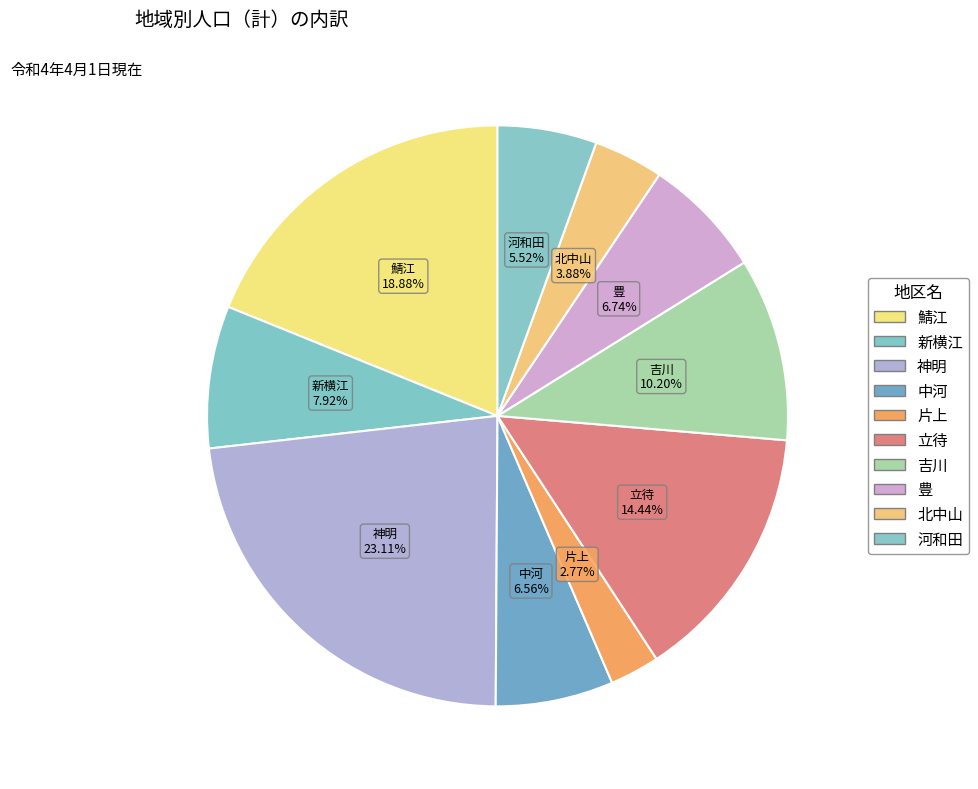

Count the number of slices in the pie.

10